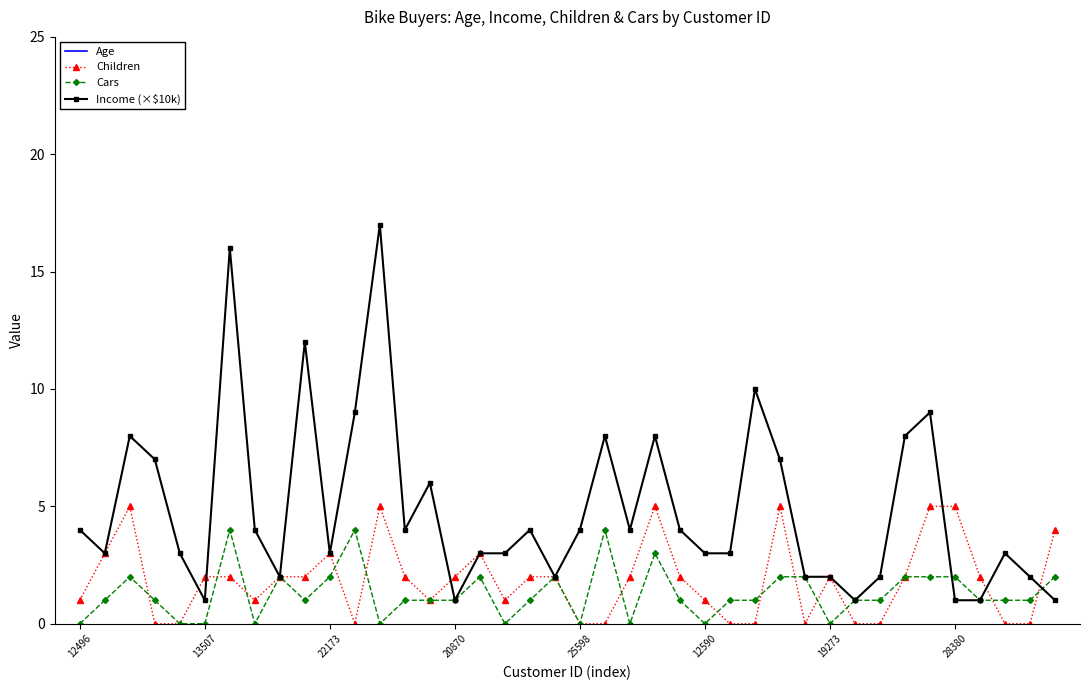

How many Children values are between 0 and 3?

33